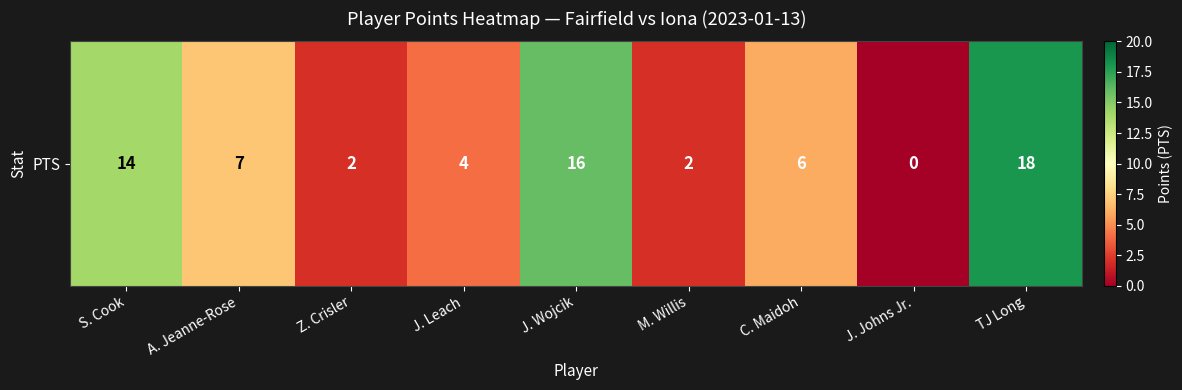

True or false: the data shows 23 at J. Wojcik.

False